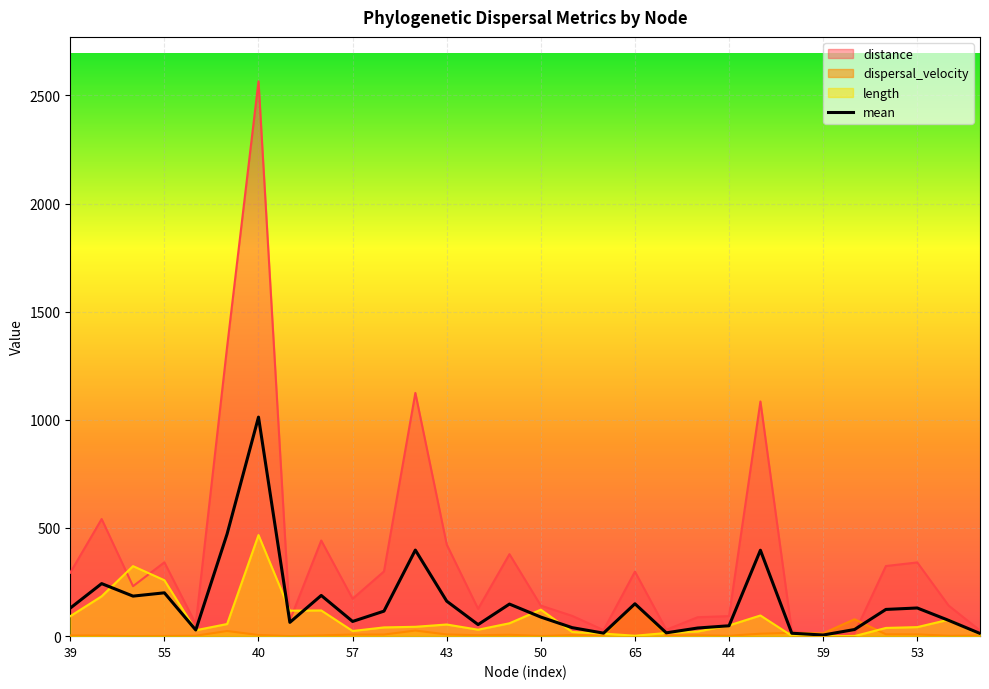

Which series has the largest range (max minus min)?

distance